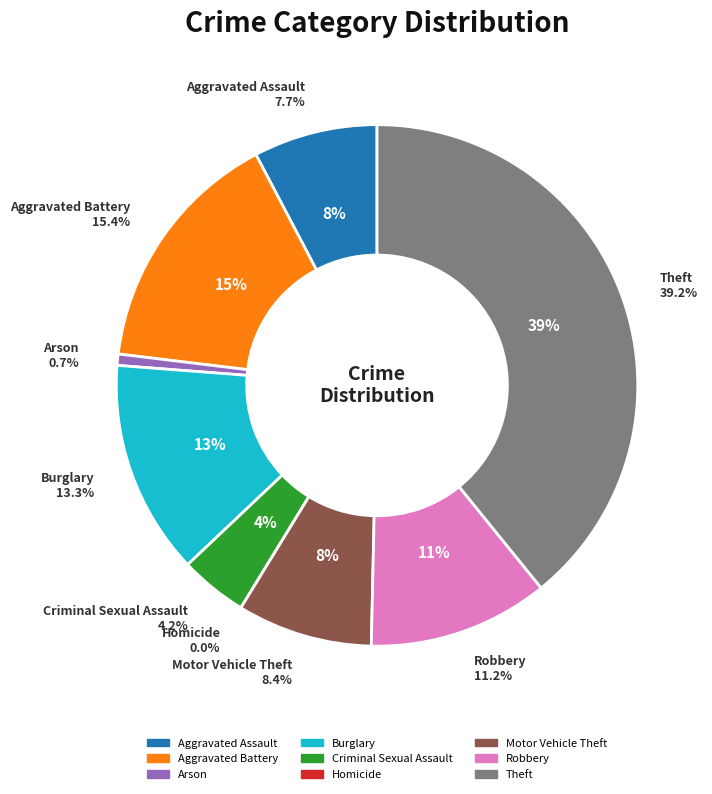

To the nearest percent, what is the difference between the largest and smallest slice percentages?

39%